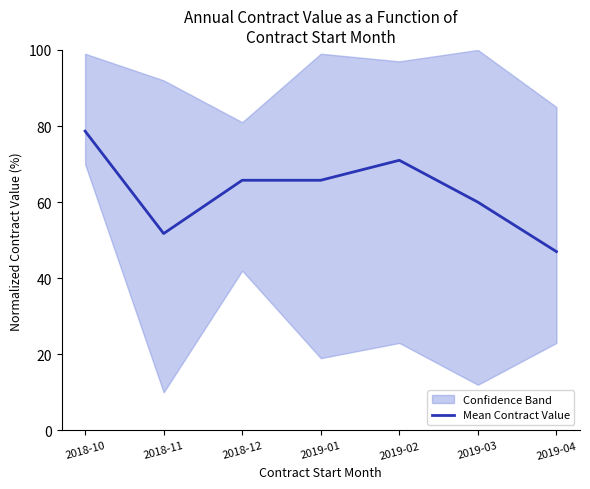

What position from the left is 2018-11?

2